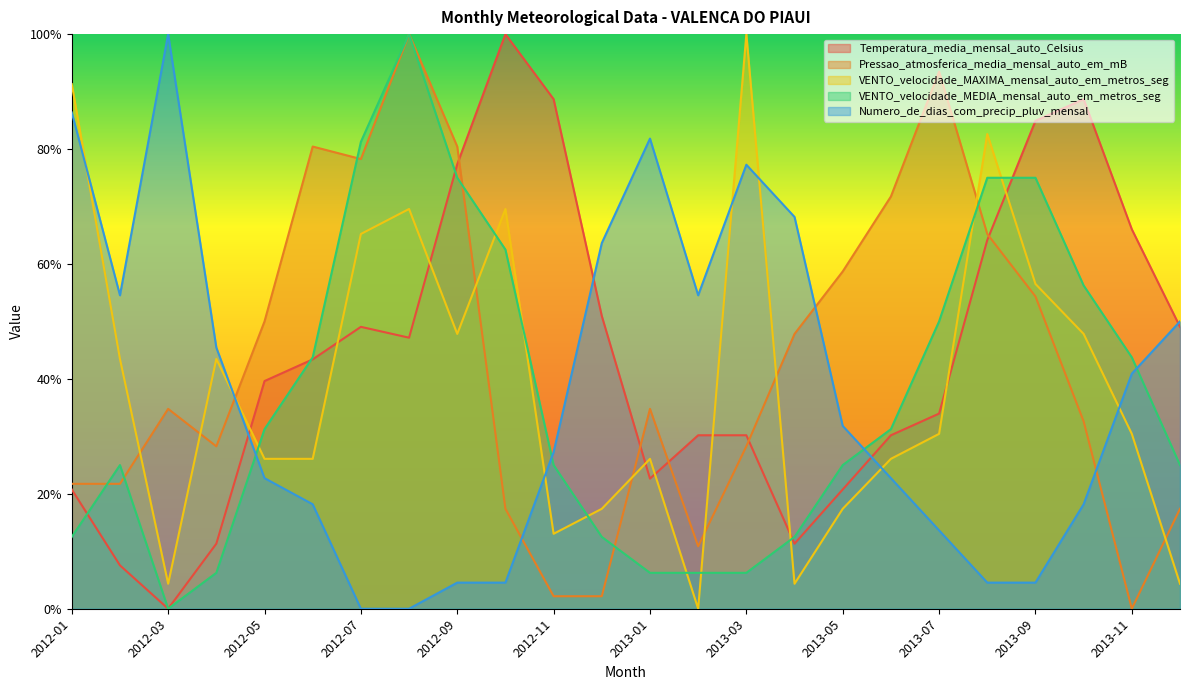

How many distinct data groups are displayed?

5